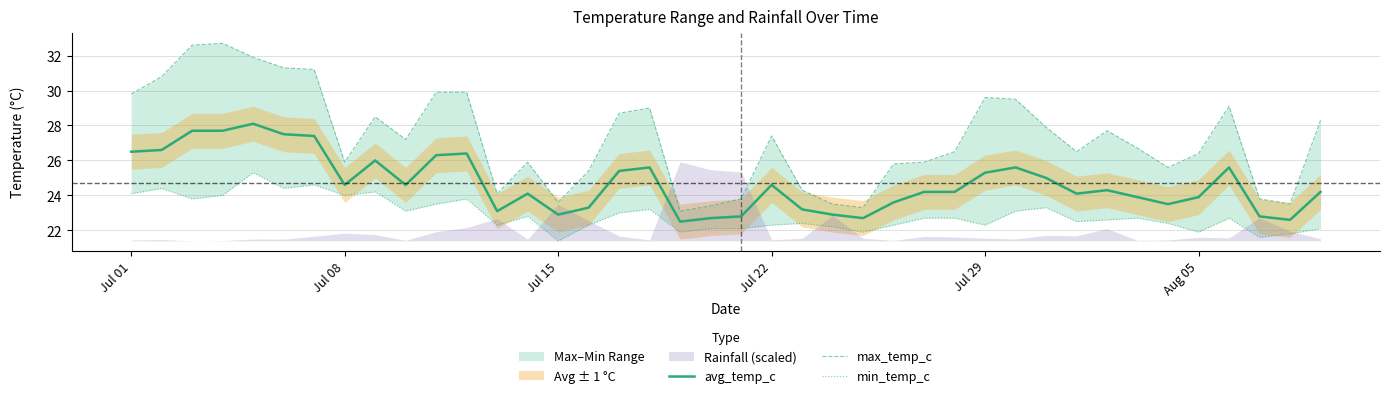

What is the sum of all min_temp_c values?

915.8